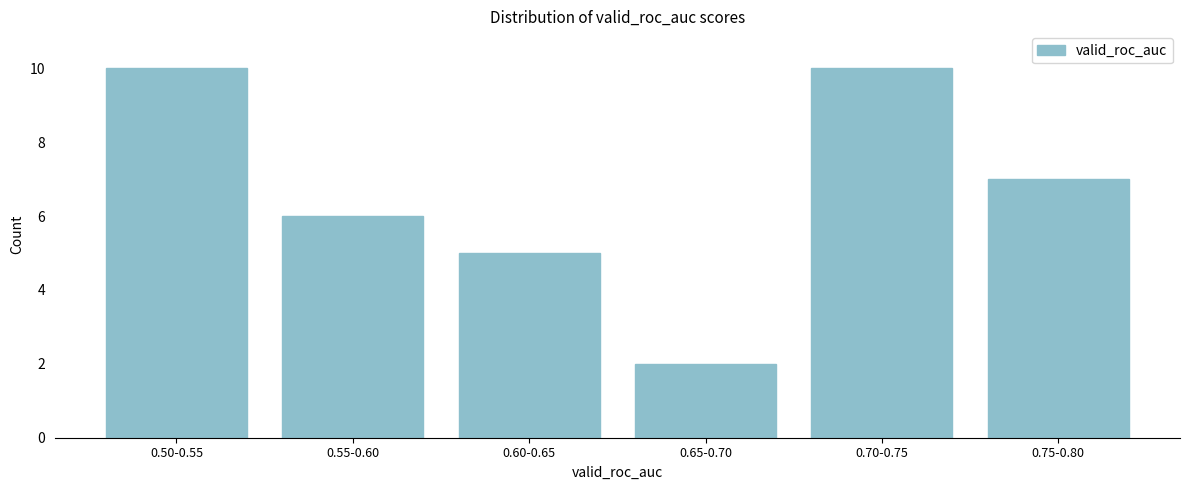

Reading right to left, list all the values displayed in this chart.

0.75-0.80=7	0.70-0.75=10	0.65-0.70=2	0.60-0.65=5	0.55-0.60=6	0.50-0.55=10